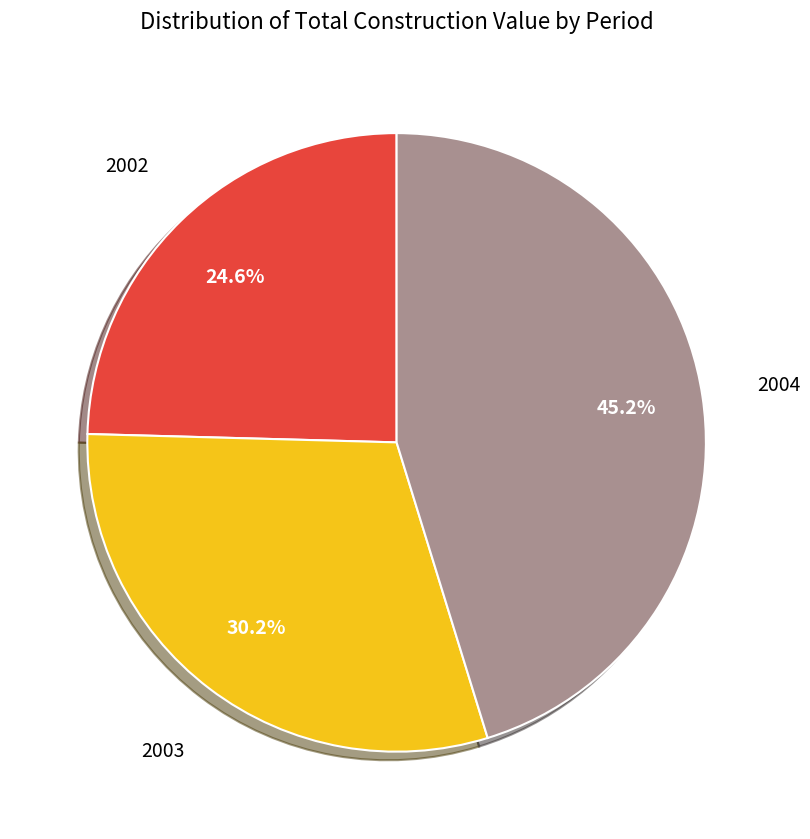

What percentage is NOT represented by 2003?

69.8%